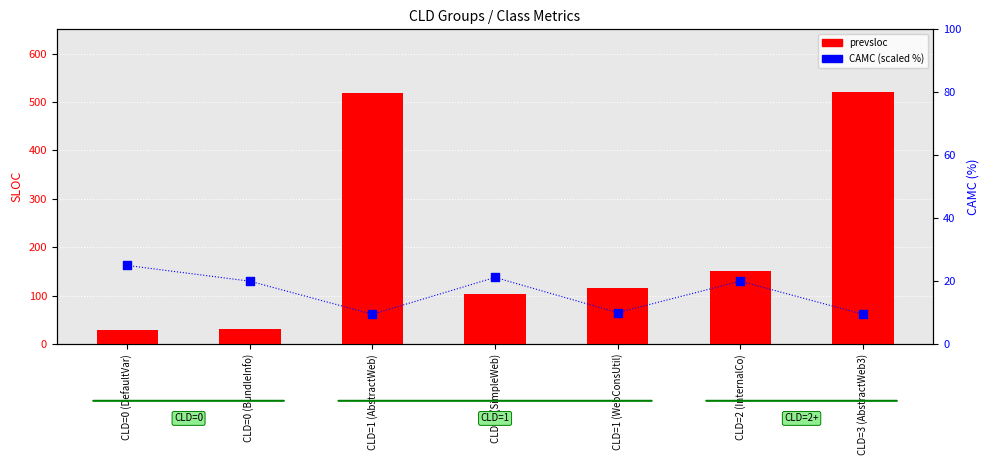

At how many categories does at least one series exceed 15?

7